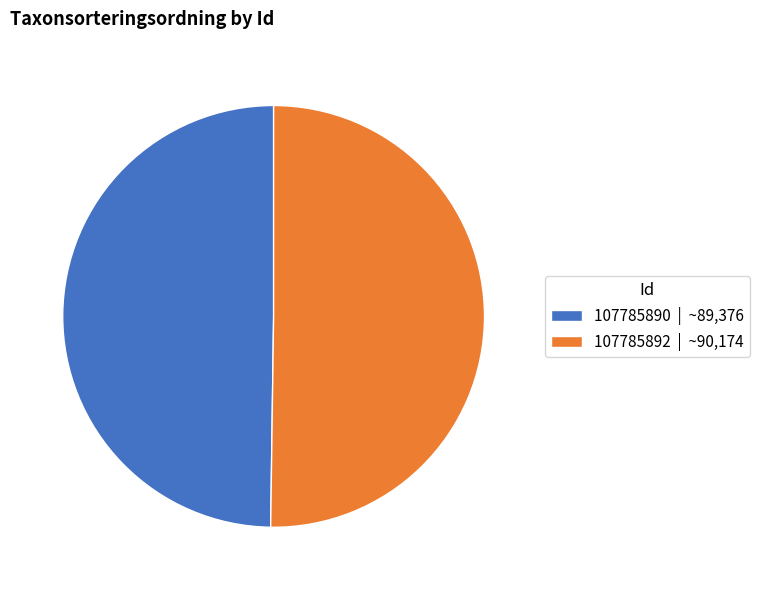

The 107785892 slice represents 62% of the pie. True or false?

False